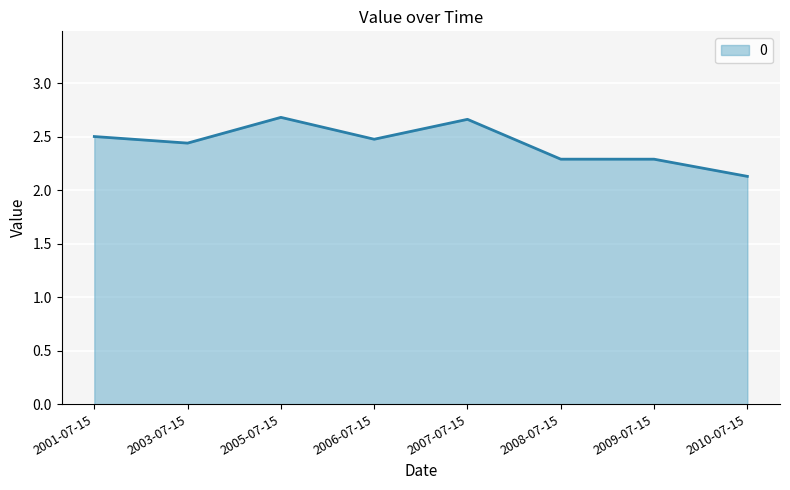

What is the minimum value shown in the chart?

2.1